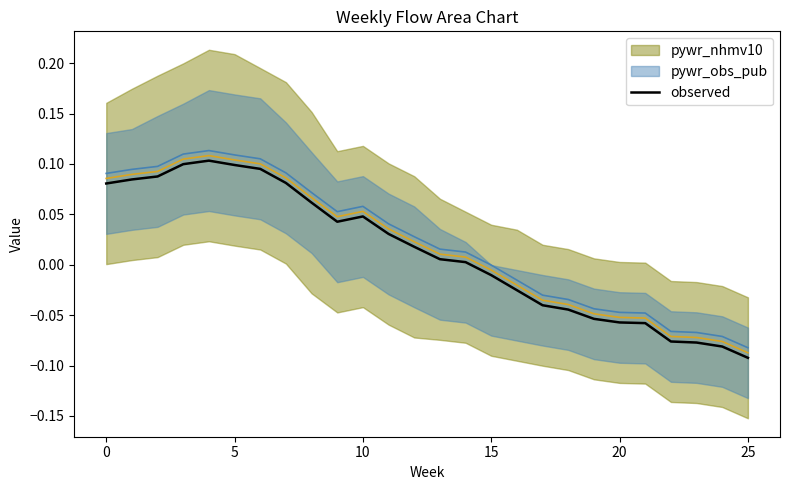

Reading left to right, what are all the values shown in this chart?

0.1	0.1	0.1	0.1	0.1	0.1	0.1	0.1	0.1	0.0	0.0	0.0	0.0	0.0	0.0	-0.0	-0.0	-0.0	-0.0	-0.1	-0.1	-0.1	-0.1	-0.1	-0.1	-0.1